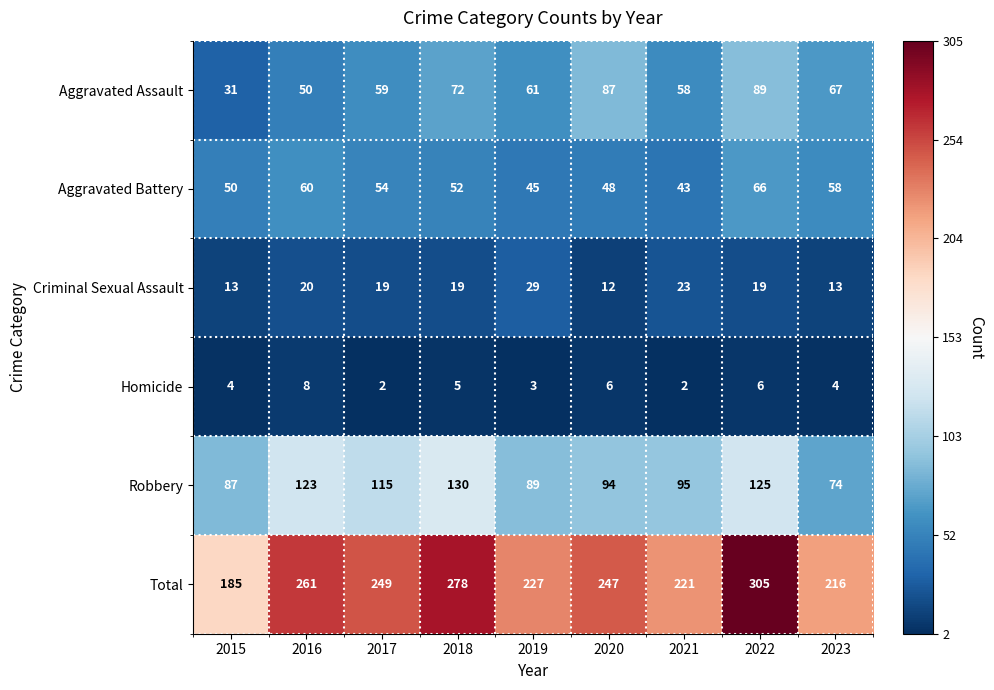

Rank the series by their maximum value, from lowest to highest.

Homicide, Criminal Sexual Assault, Aggravated Battery, Aggravated Assault, Robbery, Total